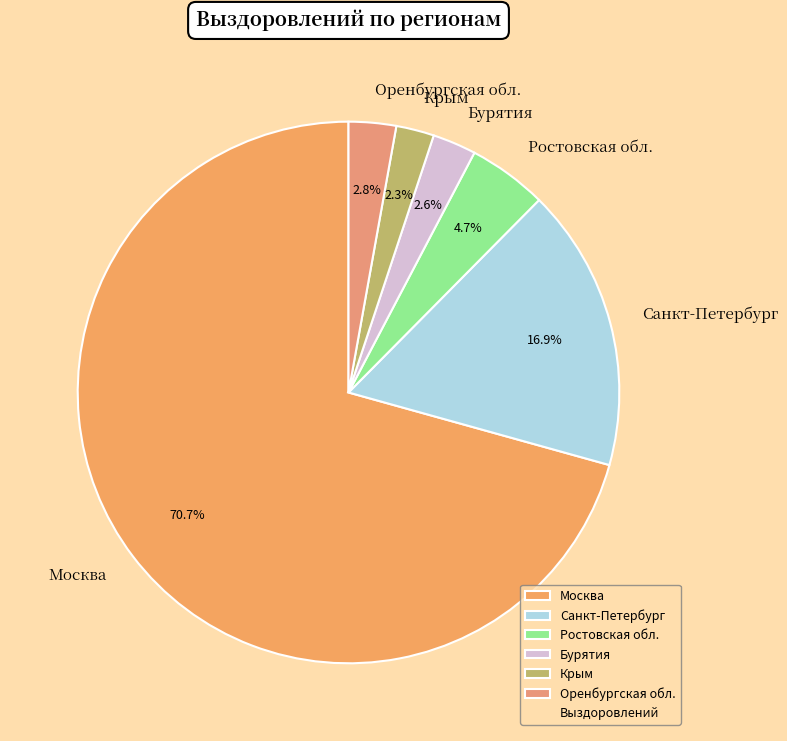

Is it true that Бурятия is 16% of the pie?

False